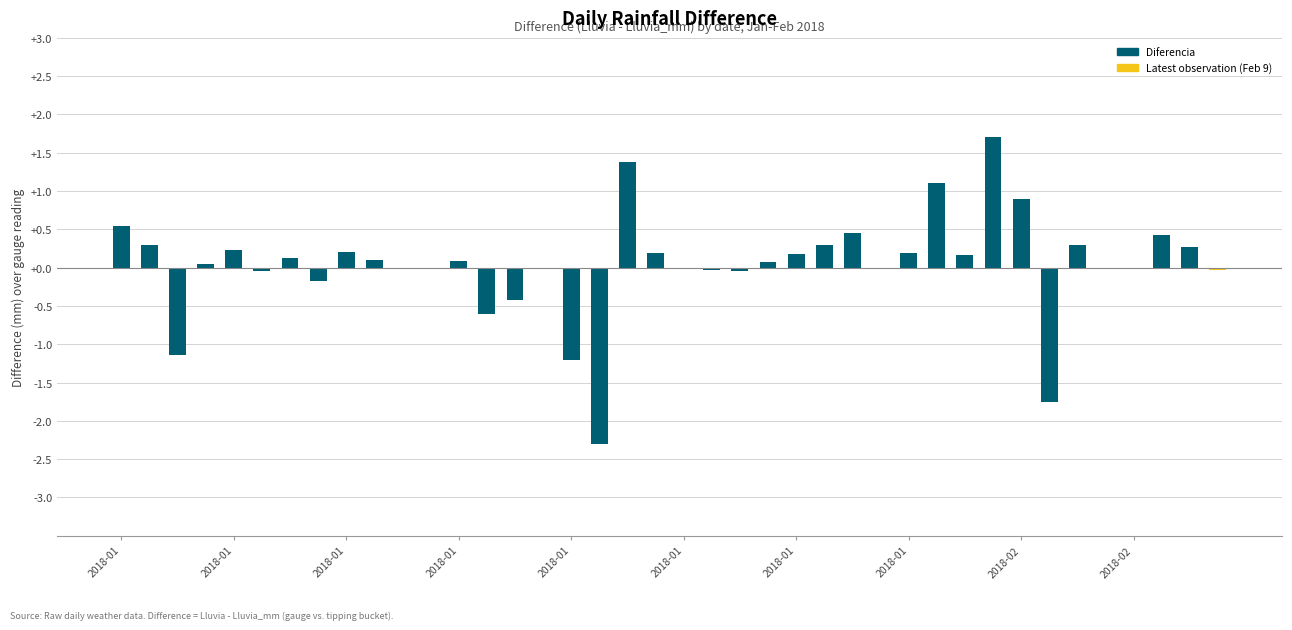

What is the maximum value shown in the chart?

1.7